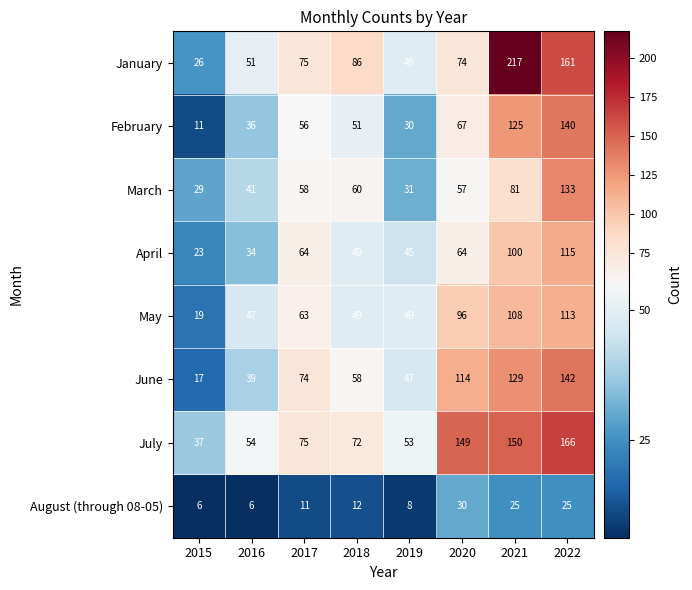

What is the spread (max minus min) of values at 2018?

74